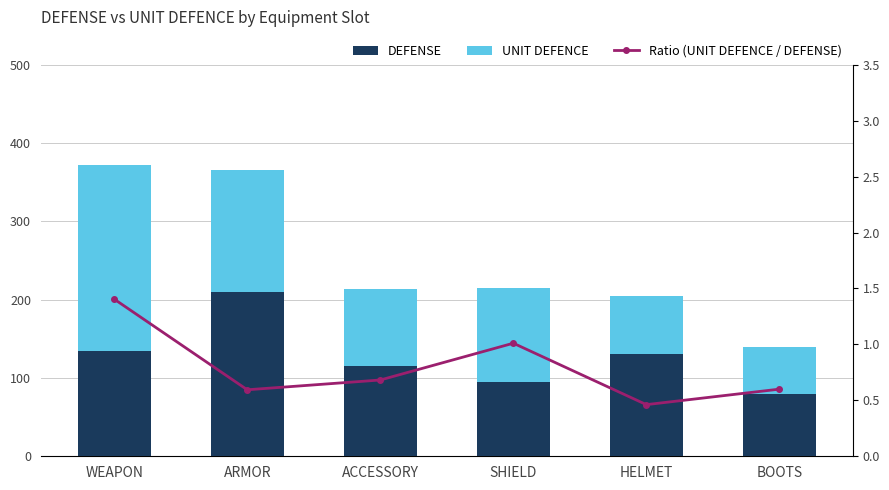

Which series changed the most between SHIELD and BOOTS?

UNIT DEFENCE